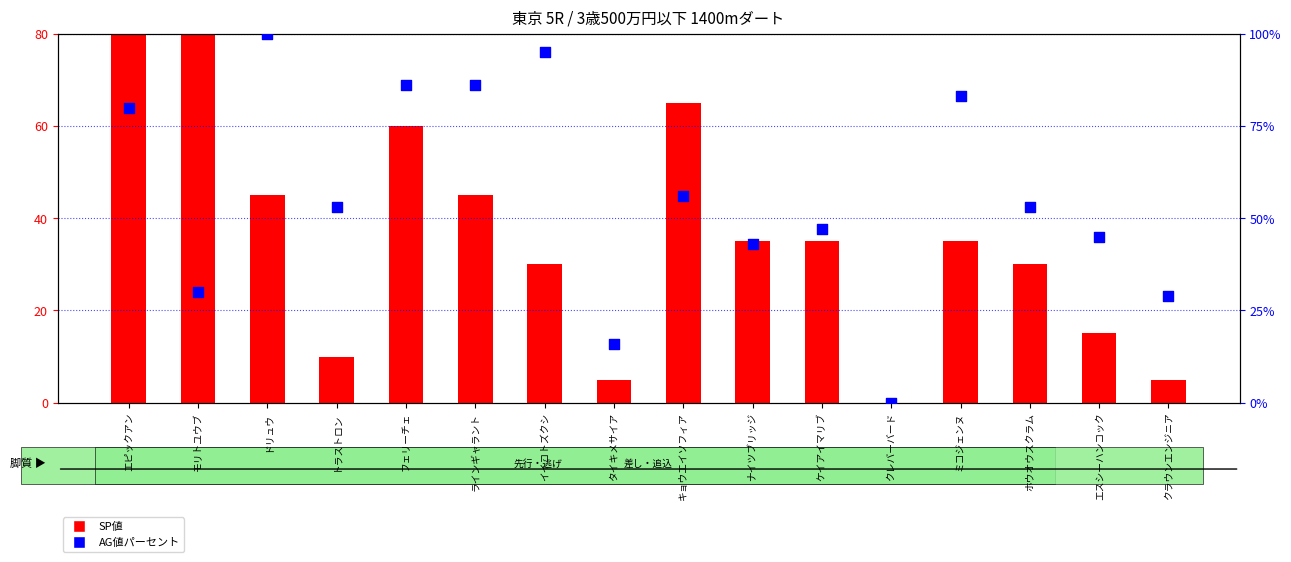

Which series has the largest total across all categories?

AG値